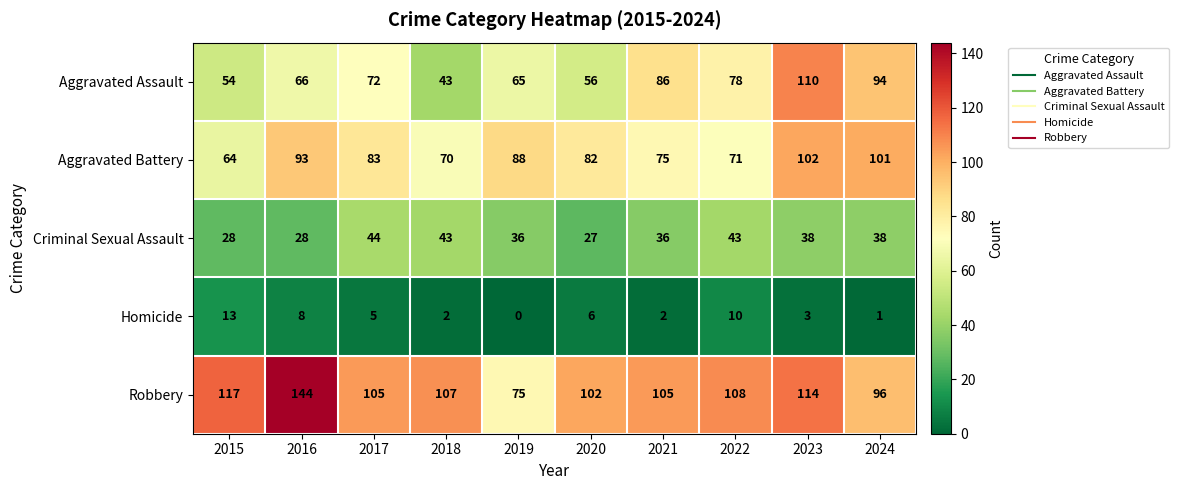

Which label corresponds to the largest value in the chart?

2016